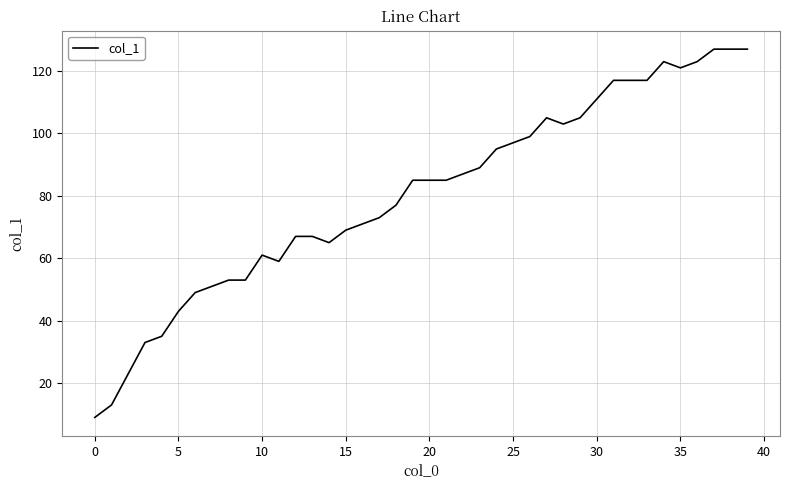

Reading left to right, what are all the values shown in this chart?

9	13	23	33	35	43	49	51	53	53	61	59	67	67	65	69	71	73	77	85	85	85	87	89	95	97	99	105	103	105	111	117	117	117	123	121	123	127	127	127